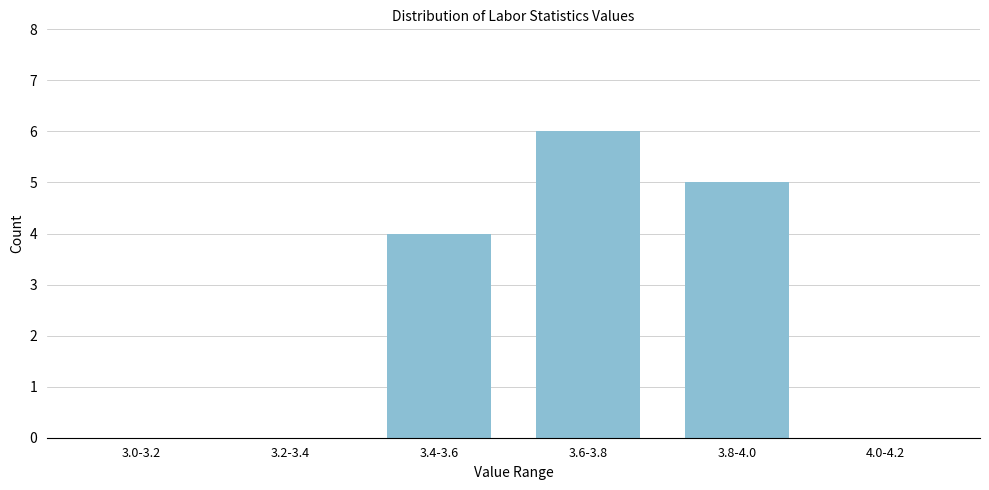

Reading right to left, transcribe all the data shown in this chart.

4.0-4.2=0	3.8-4.0=5	3.6-3.8=6	3.4-3.6=4	3.2-3.4=0	3.0-3.2=0